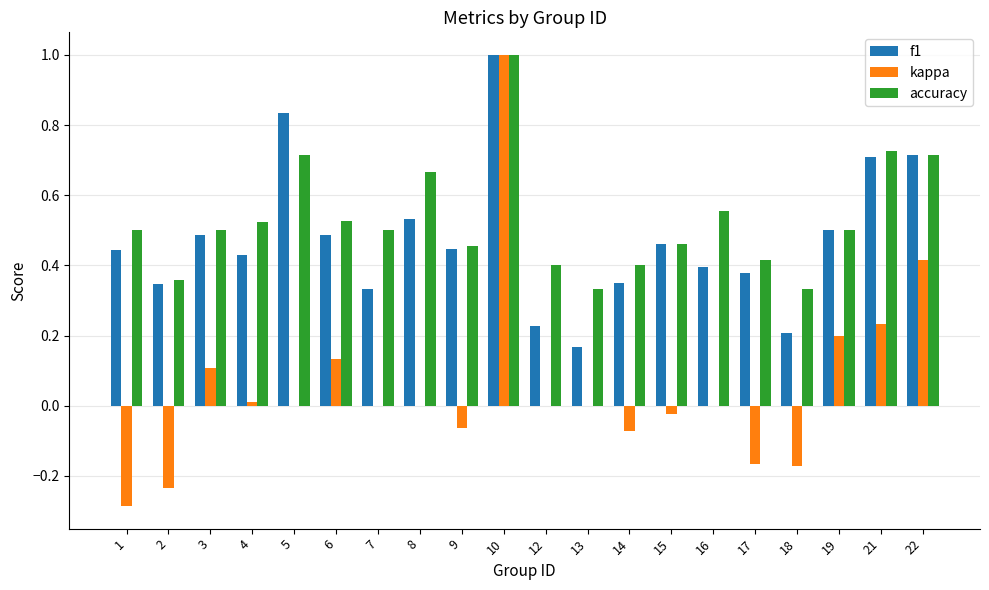

What is the highest value of the f1 series?

1.0